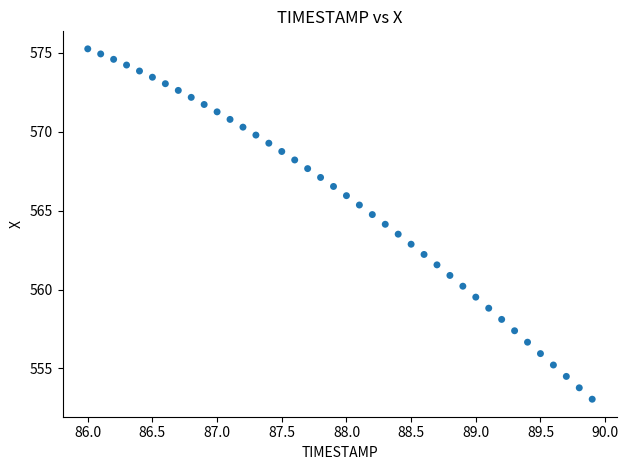

What is the range of Y values (max minus min)?

22.2